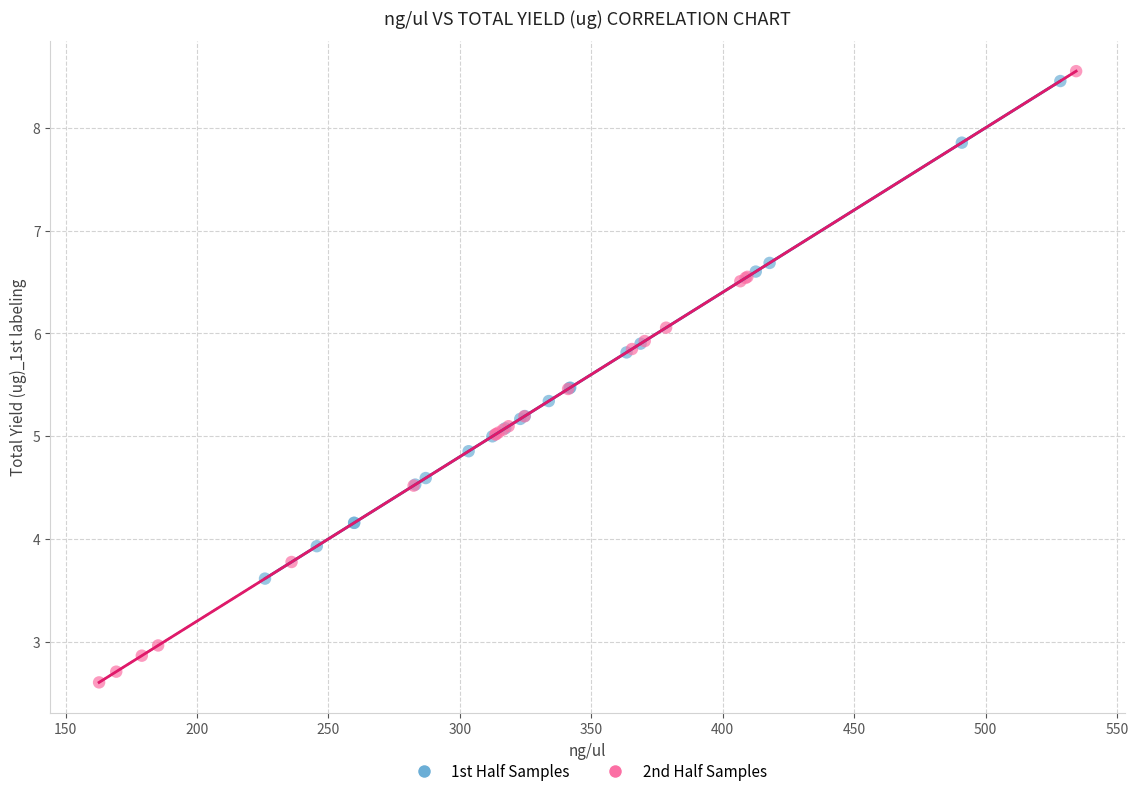

Which series has the largest Y range (max minus min)?

2nd Half Samples